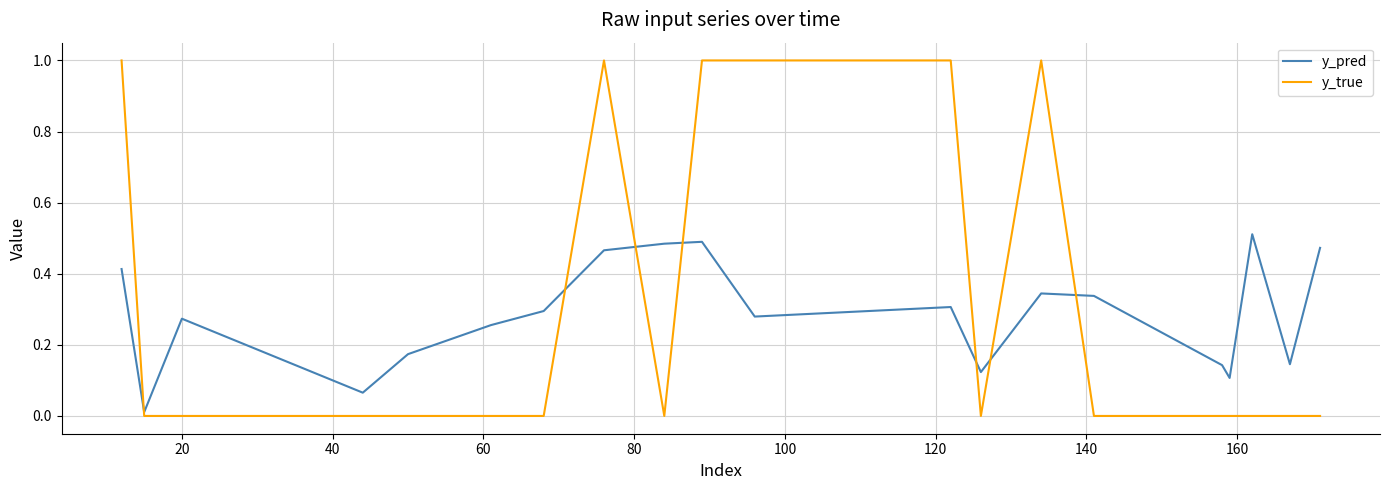

In y_pred, how many points are higher than both neighbors (excluding endpoints)?

5